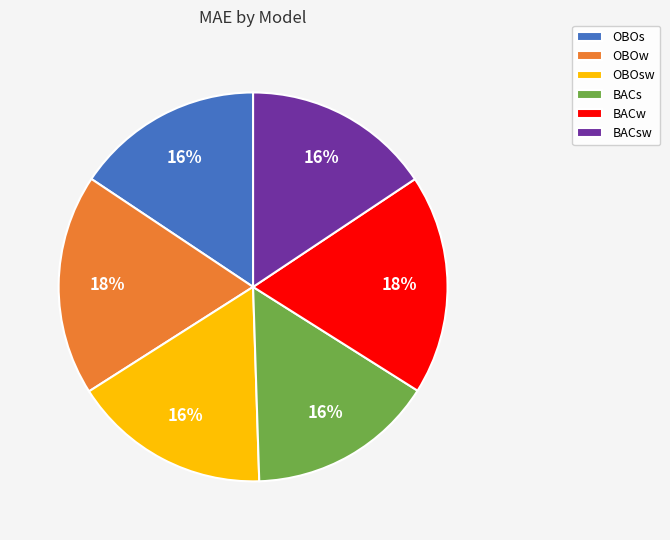

Combined, do OBOsw and BACw account for over 50%?

No